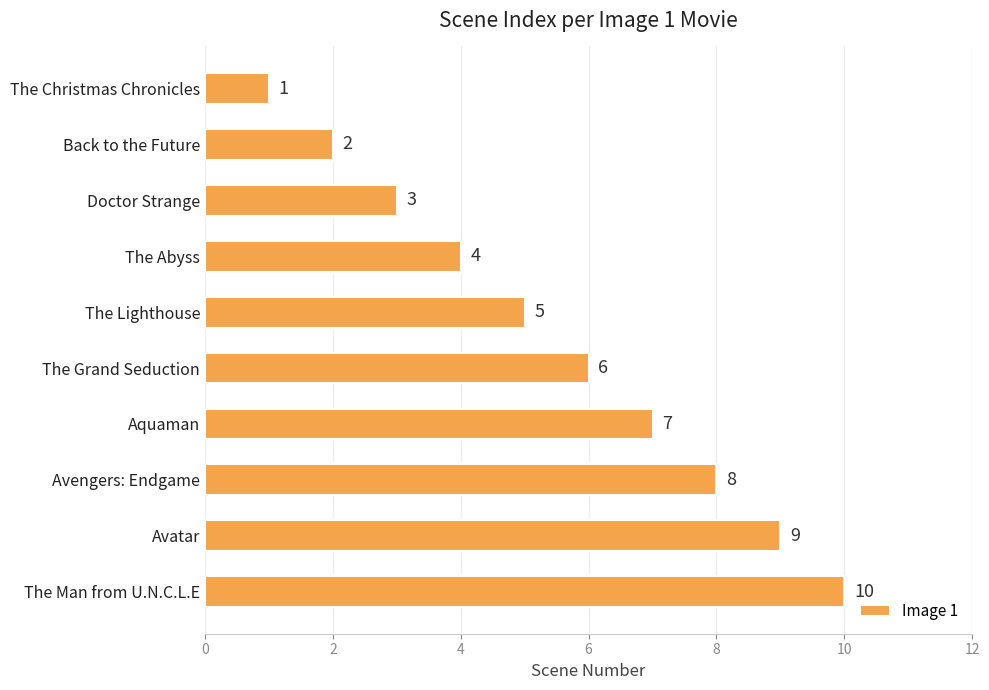

The chart shows a value of 1 at The Abyss. True or false?

False